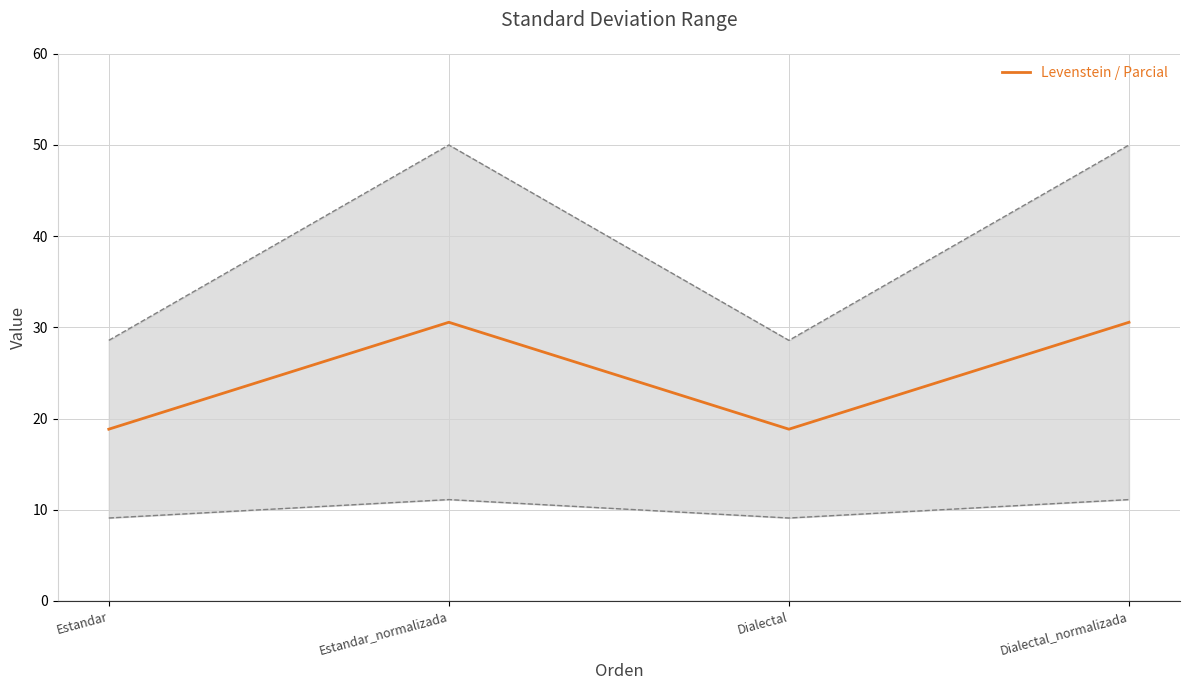

True or false: there are more than 0 points higher than both neighbors.

True